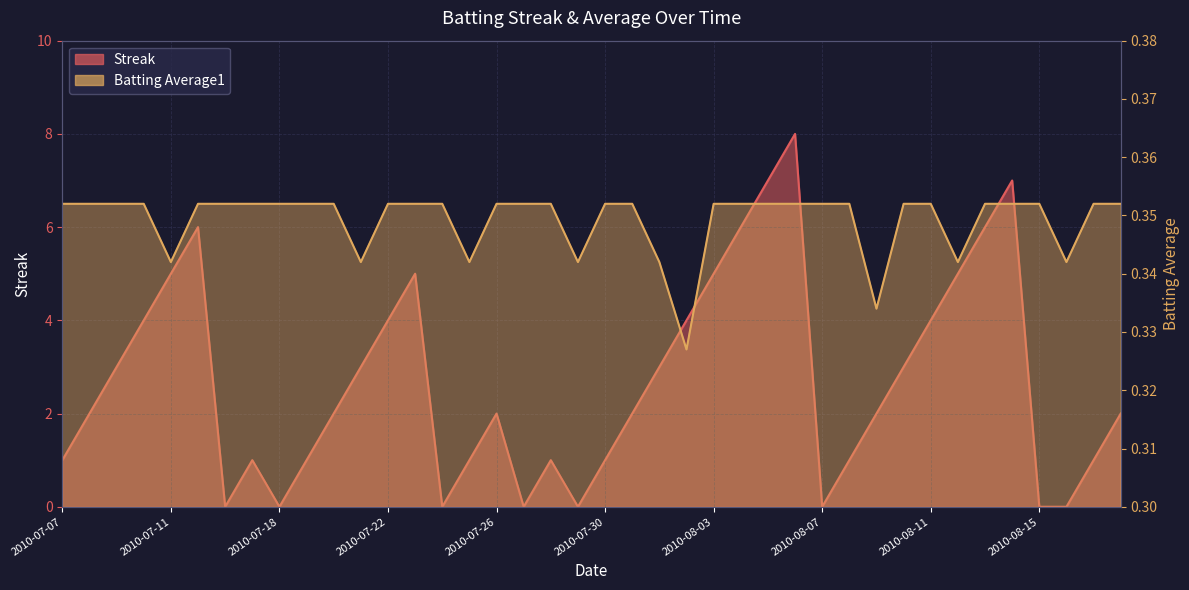

What is the difference between the highest and lowest values at 2010-07-18?

0.4